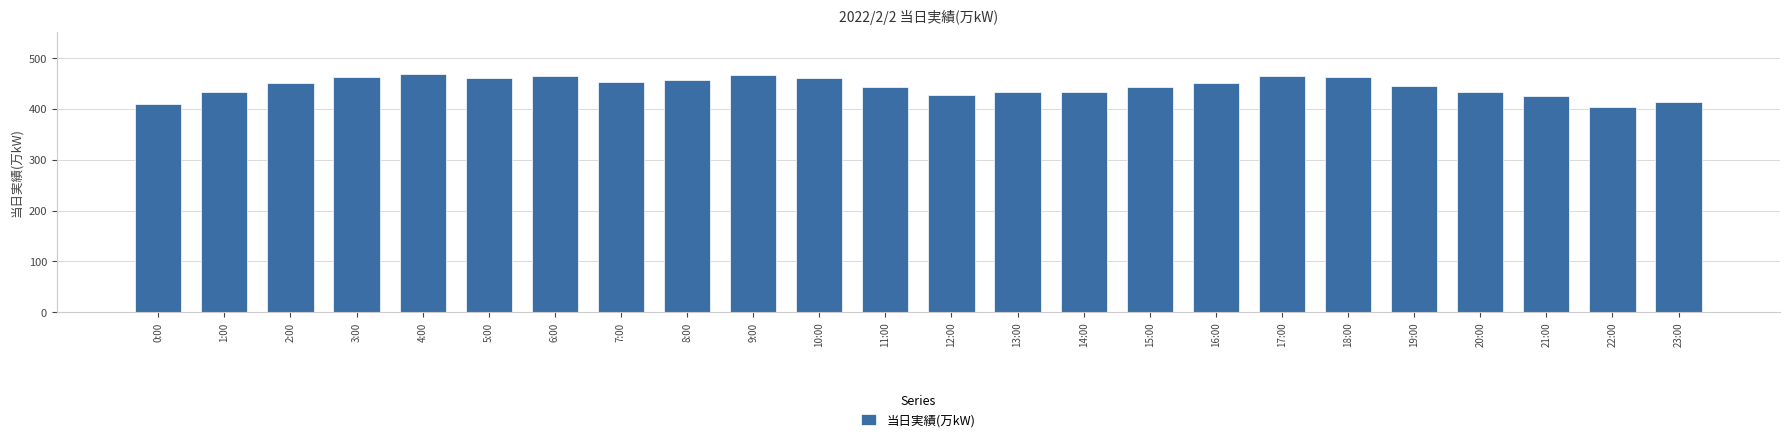

The value at 6:00 is 192. True or false?

False